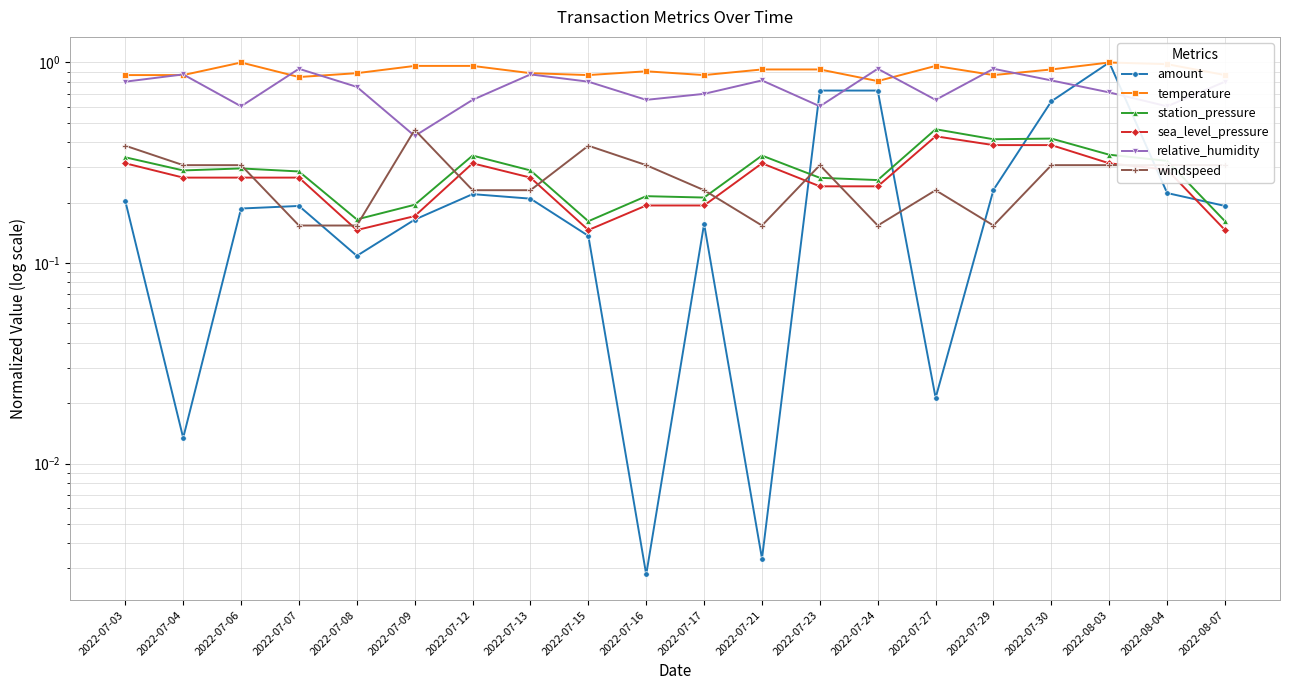

Reading left to right, list all the values displayed in this chart.

amount: 0.2	0.0	0.2	0.2	0.1	0.2	0.2	0.2	0.1	0.0	0.2	0.0	0.7	0.7	0.0	0.2	0.6	1.0	0.2	0.2
temperature: 0.9	0.9	1.0	0.8	0.9	1.0	1.0	0.9	0.9	0.9	0.9	0.9	0.9	0.8	1.0	0.9	0.9	1.0	1.0	0.9
station_pressure: 0.3	0.3	0.3	0.3	0.2	0.2	0.3	0.3	0.2	0.2	0.2	0.3	0.3	0.3	0.5	0.4	0.4	0.3	0.3	0.2
sea_level_pressure: 0.3	0.3	0.3	0.3	0.1	0.2	0.3	0.3	0.1	0.2	0.2	0.3	0.2	0.2	0.4	0.4	0.4	0.3	0.3	0.1
relative_humidity: 0.8	0.9	0.6	0.9	0.8	0.4	0.7	0.9	0.8	0.7	0.7	0.8	0.6	0.9	0.7	0.9	0.8	0.7	0.6	0.8
windspeed: 0.4	0.3	0.3	0.2	0.2	0.5	0.2	0.2	0.4	0.3	0.2	0.2	0.3	0.2	0.2	0.2	0.3	0.3	0.3	0.3